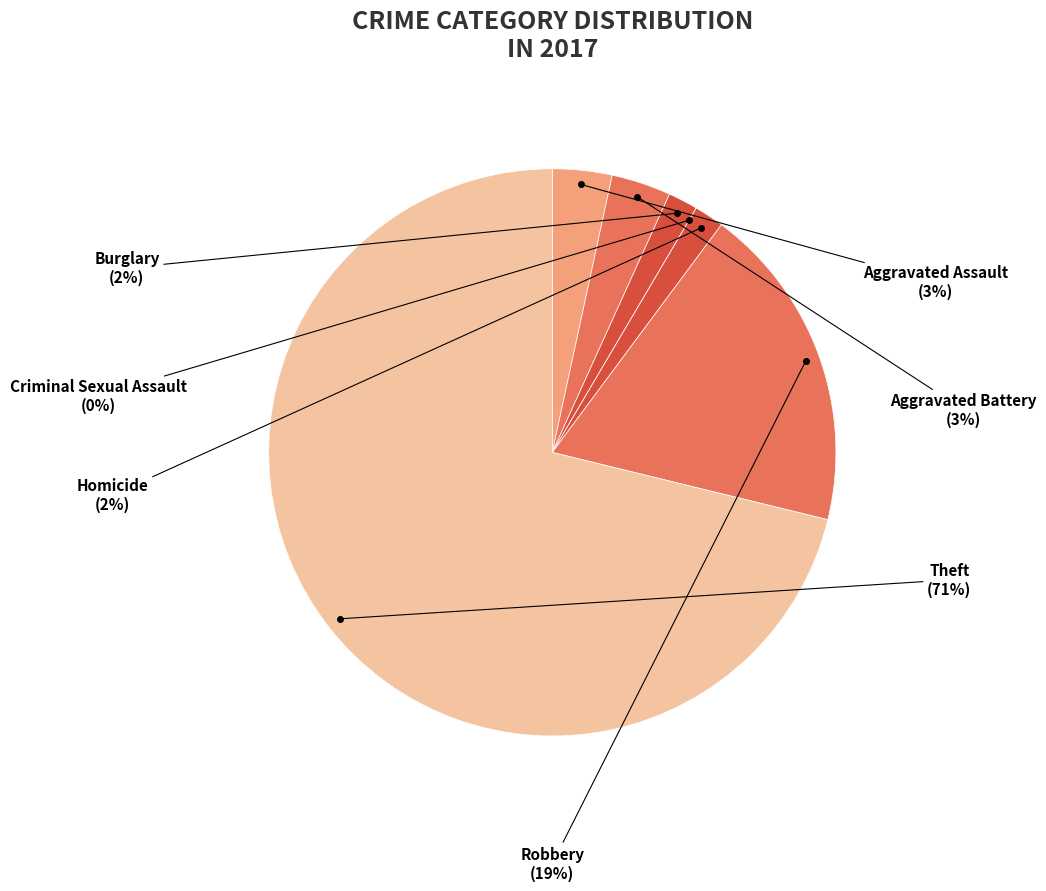

To the nearest percent, what is the average slice percentage?

14%